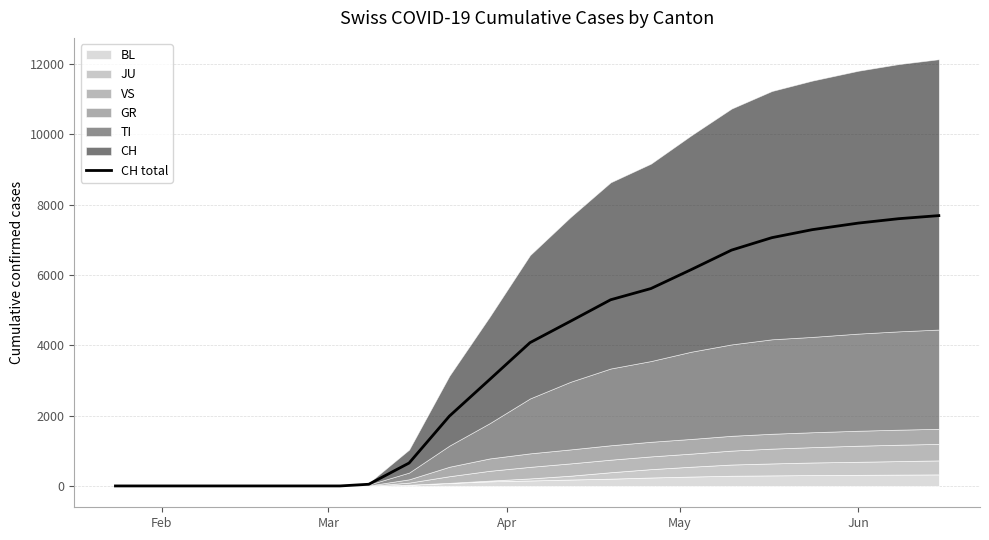

What is the maximum value for CH total?

7687